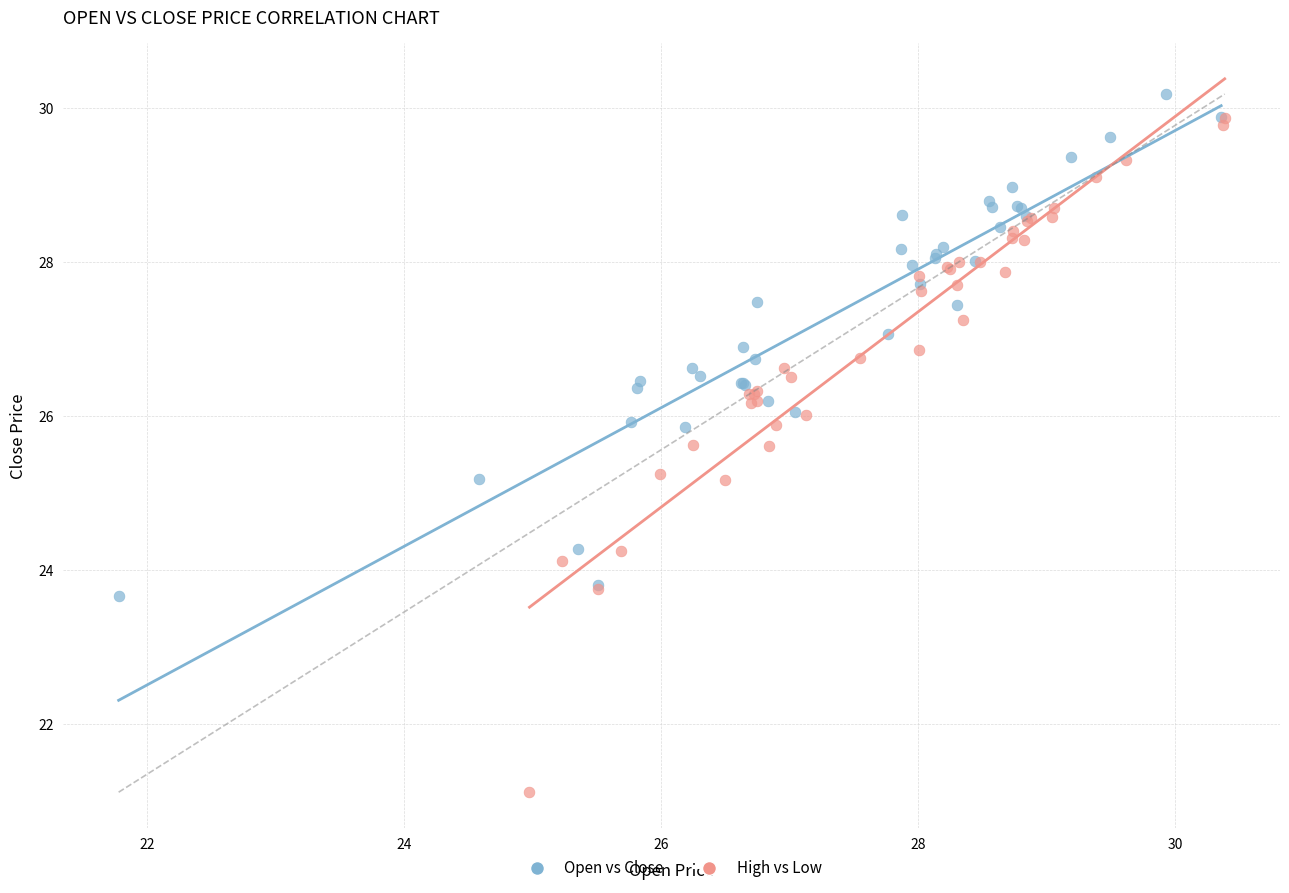

Which series reaches the minimum Y coordinate?

High vs Low